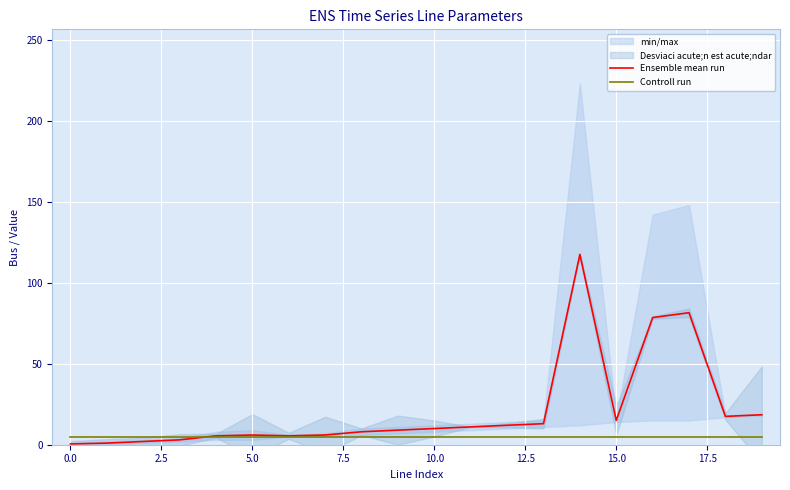

At which label is Ensemble mean run closest to 59?

16